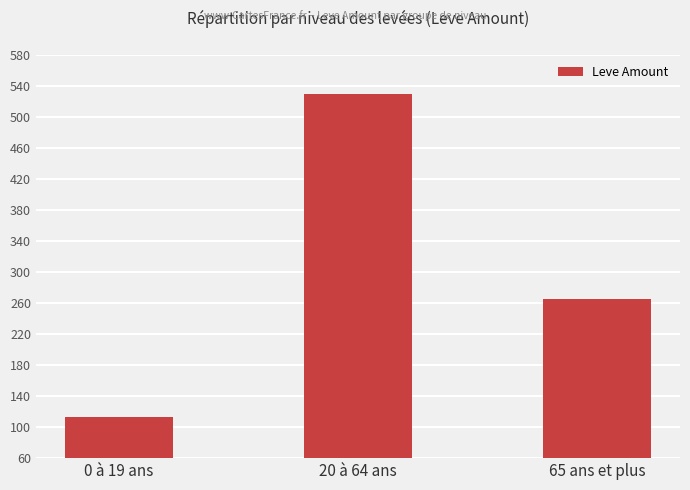

How many bars are there in total?

3